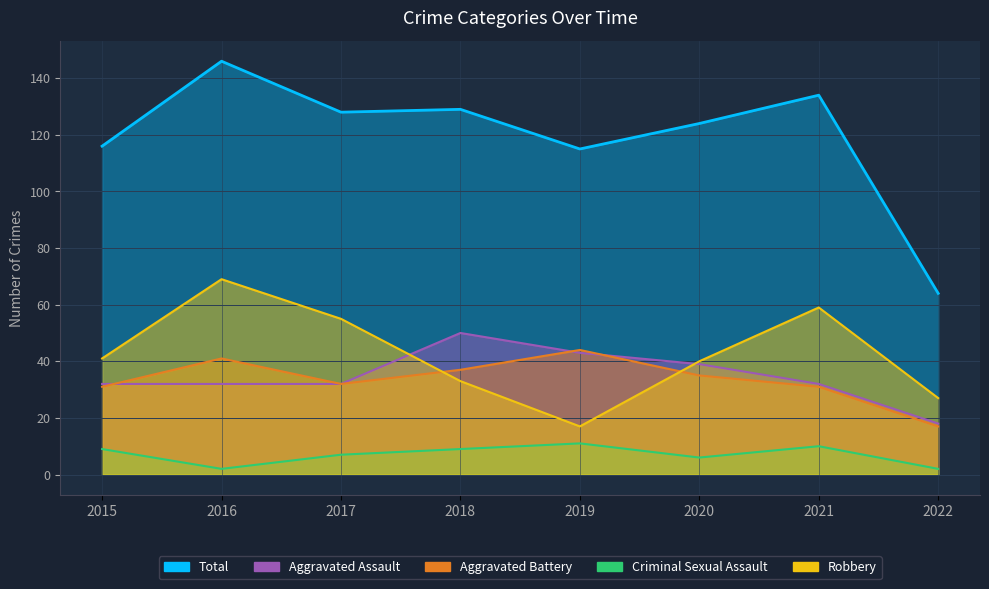

Which series has the largest range (max minus min)?

Total